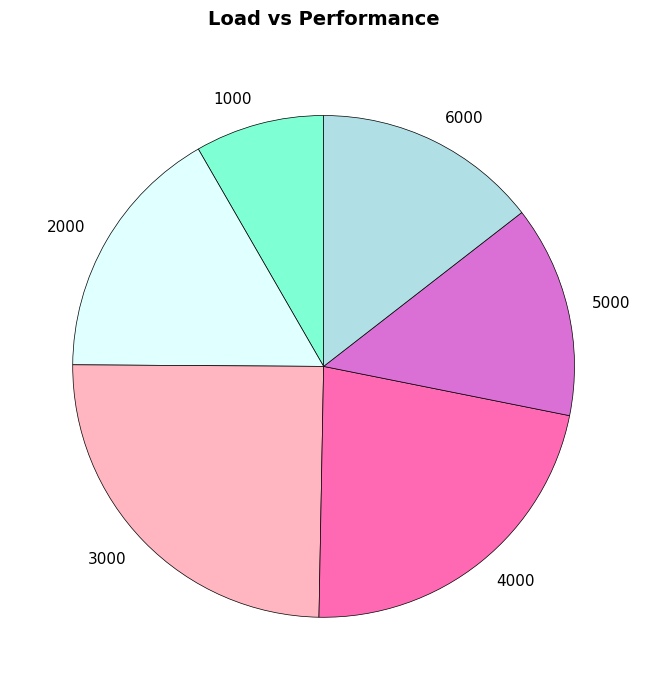

Is it true that 1000 is 1% of the pie?

False